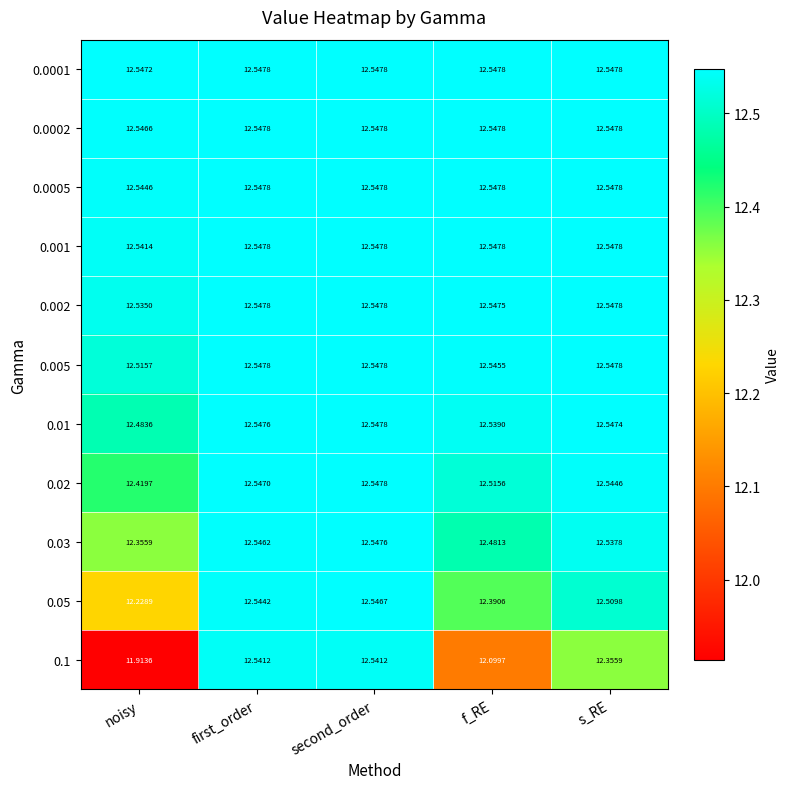

Which category has the lowest value across all series?

noisy